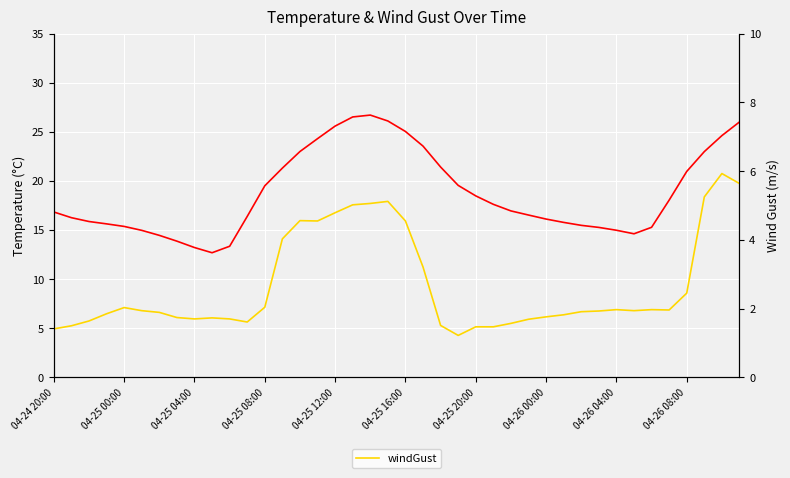

At how many categories does at least one series exceed 10?

40